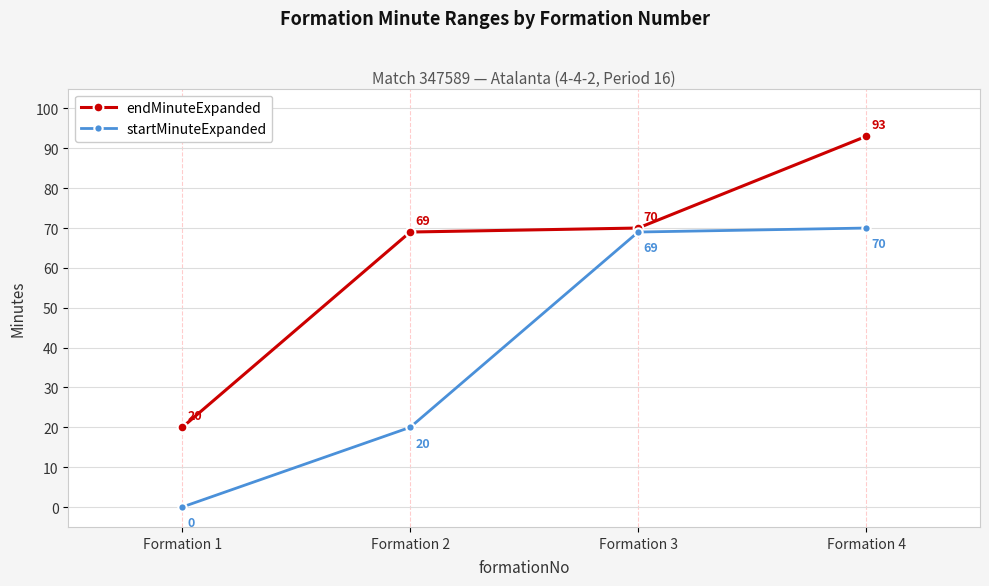

True or false: startMinuteExpanded has more than 0 points higher than both neighbors.

False